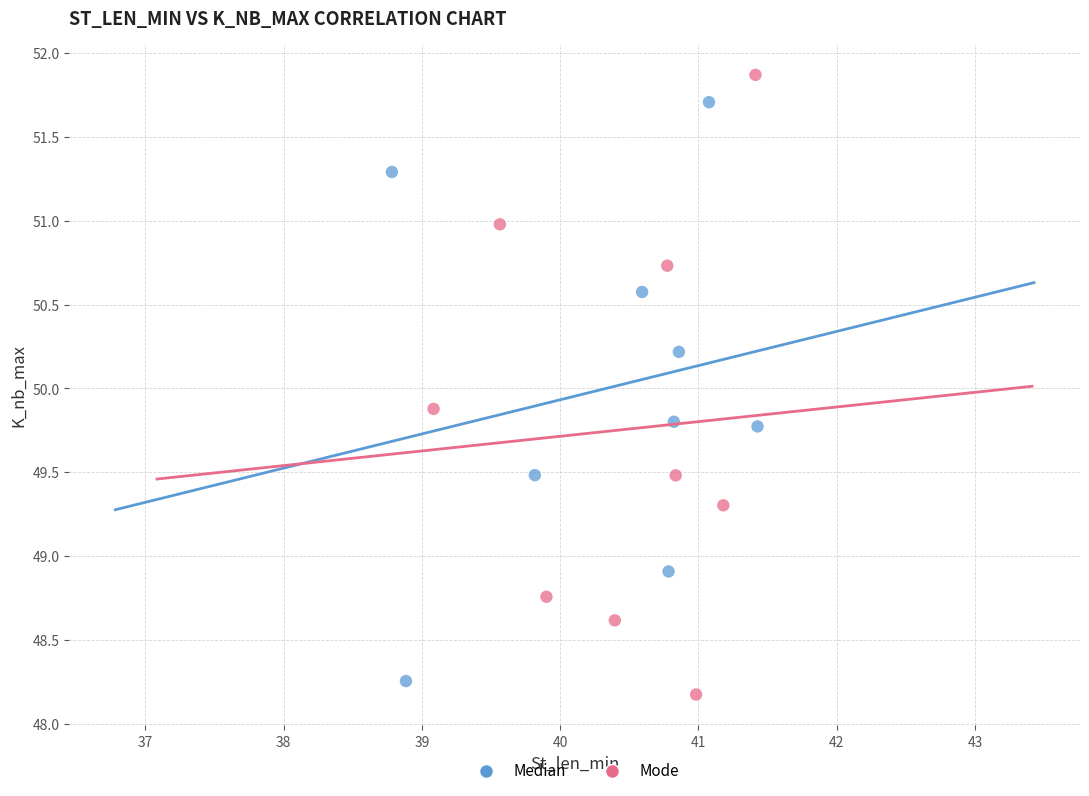

What are all the series names shown in the legend?

Median, Mode